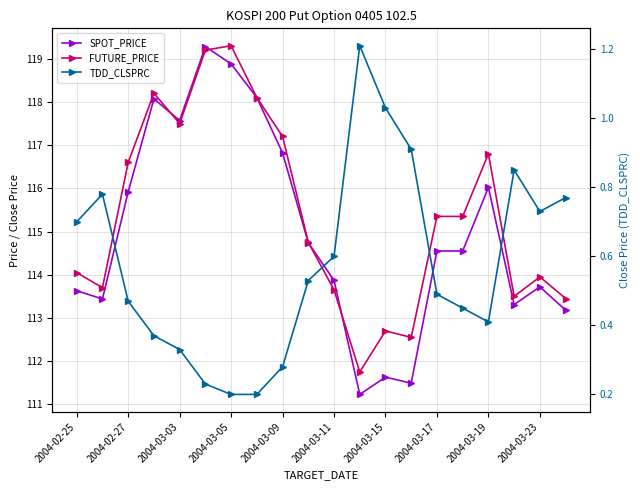

Which series has the largest total across all categories?

FUTURE_PRICE